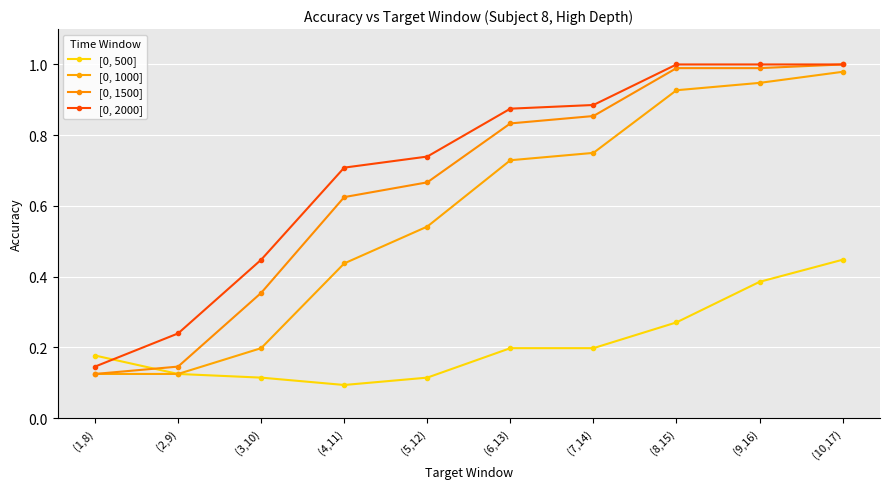

What is the total value across all series at (6,13)?

2.6